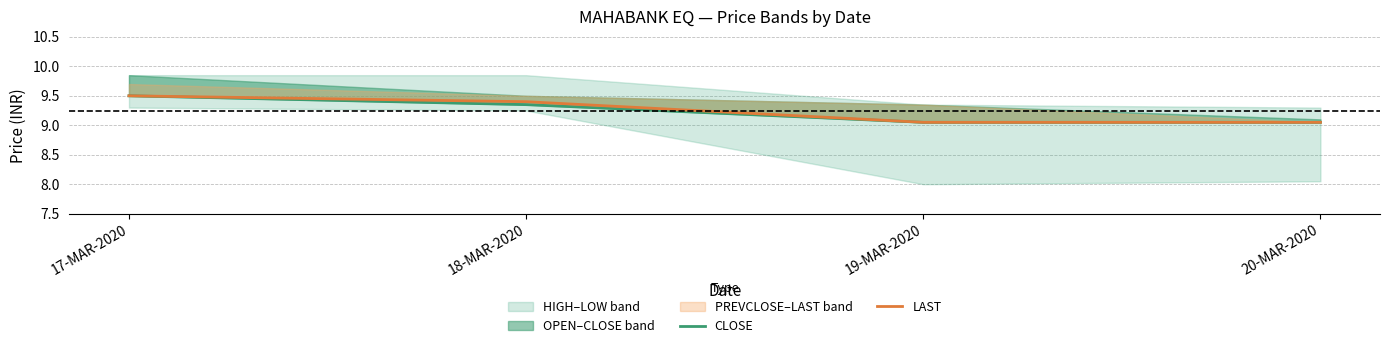

Rank the series by their maximum value, from lowest to highest.

CLOSE, LAST